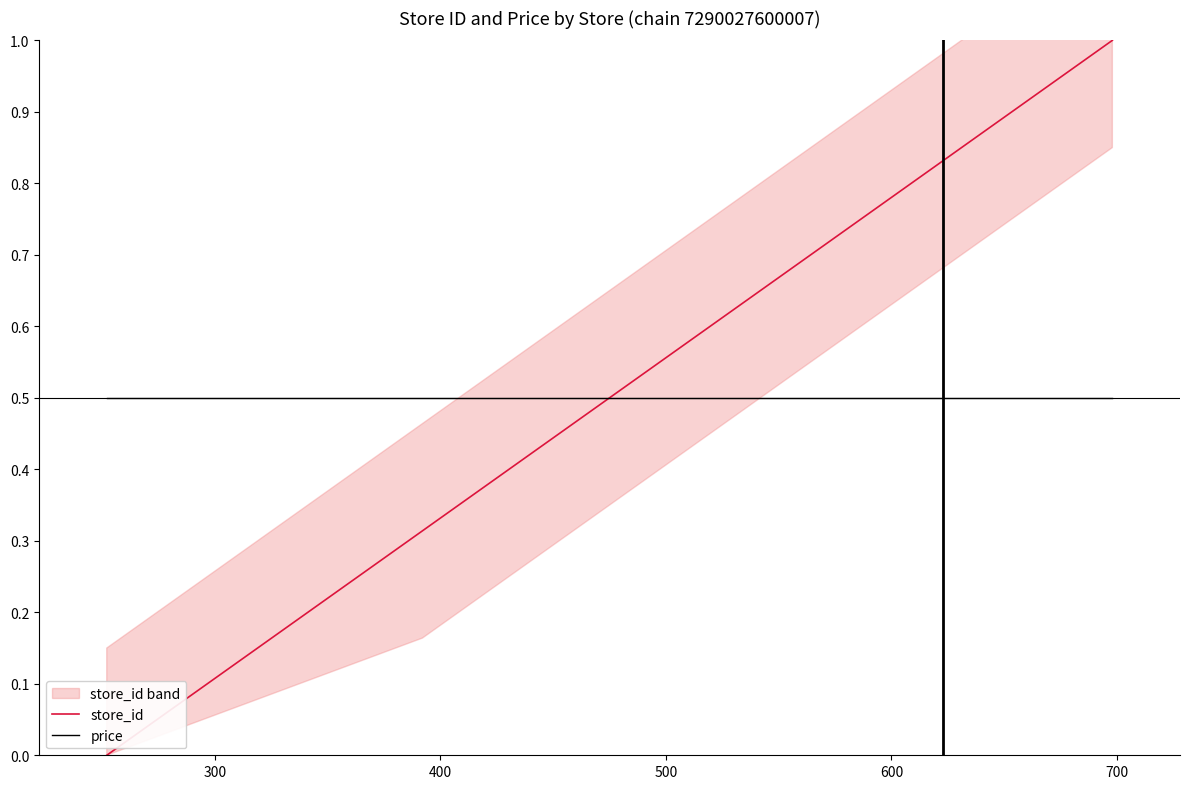

How many times do store_id and price cross each other?

1